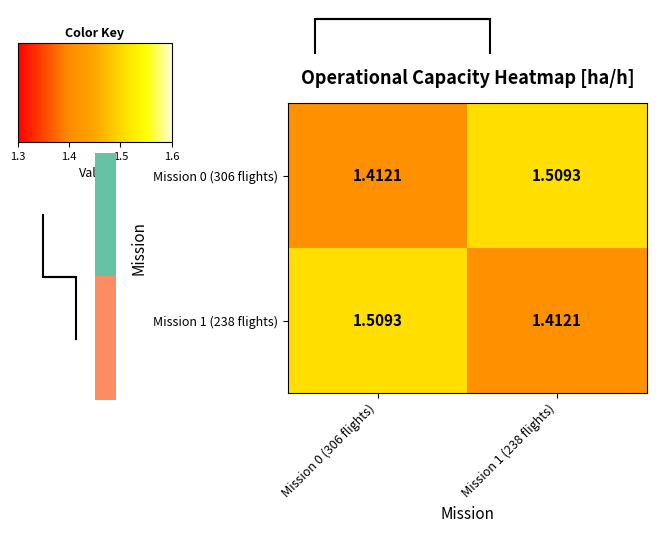

Is it true that Mission 0 (306 flights) equals 2.2 at Mission 0 (306 flights)?

False